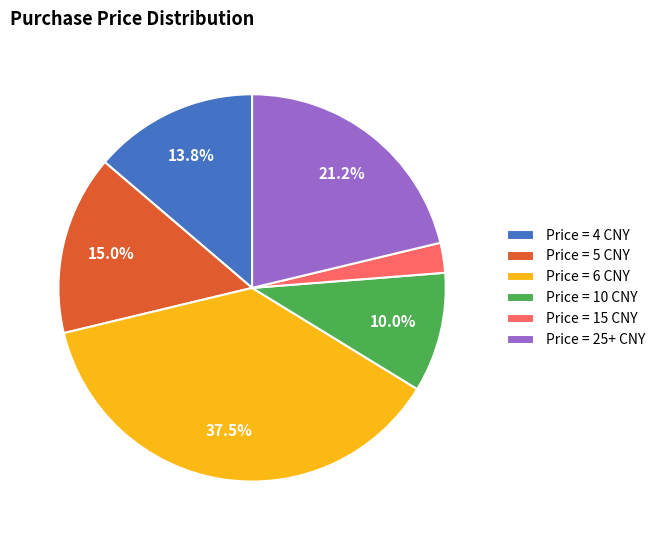

Between Price = 10 CNY and Price = 25+ CNY, which is larger?

Price = 25+ CNY